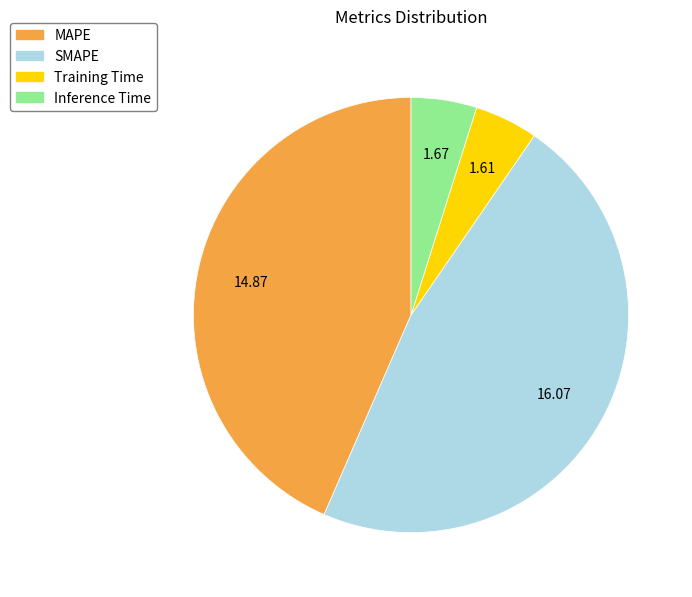

Which category has the biggest portion of the pie?

SMAPE